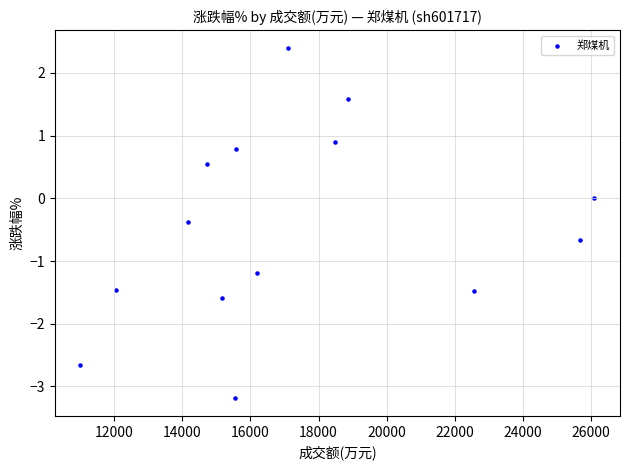

What is the range of Y values (max minus min)?

5.6